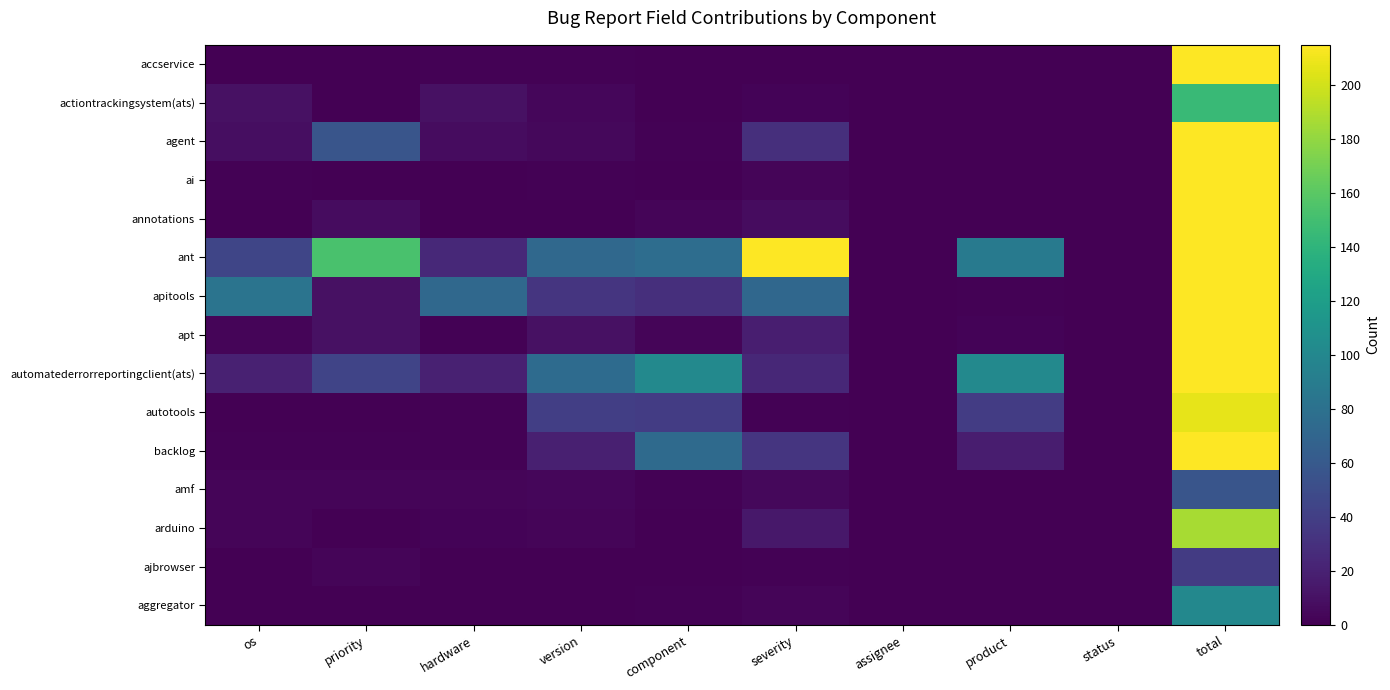

At which category is the sum across all series the highest?

total